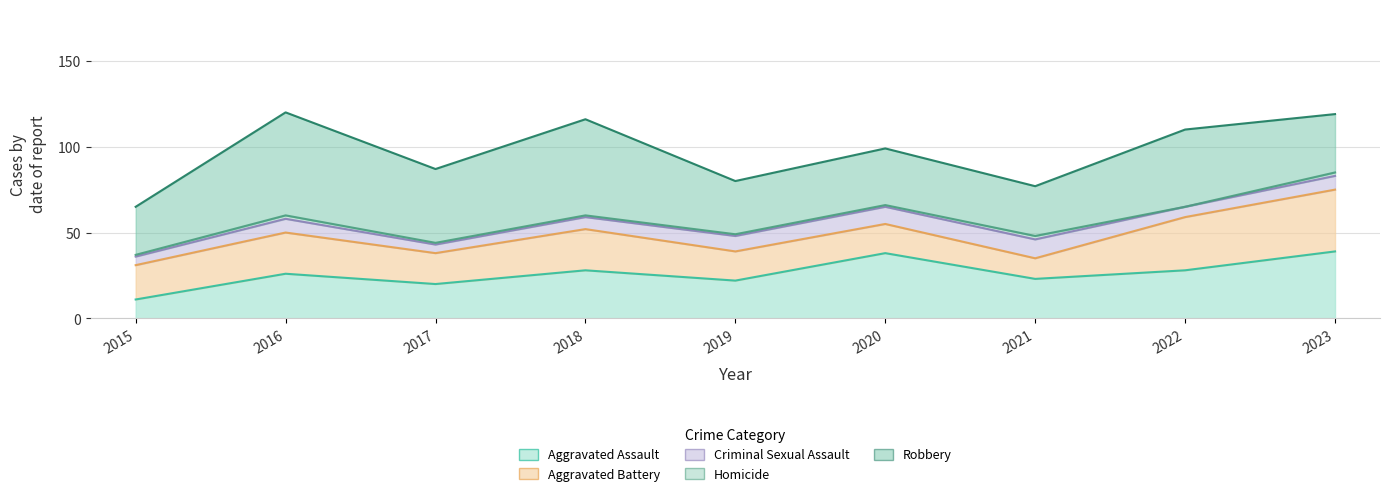

What is the spread (max minus min) of values at 2022?

45